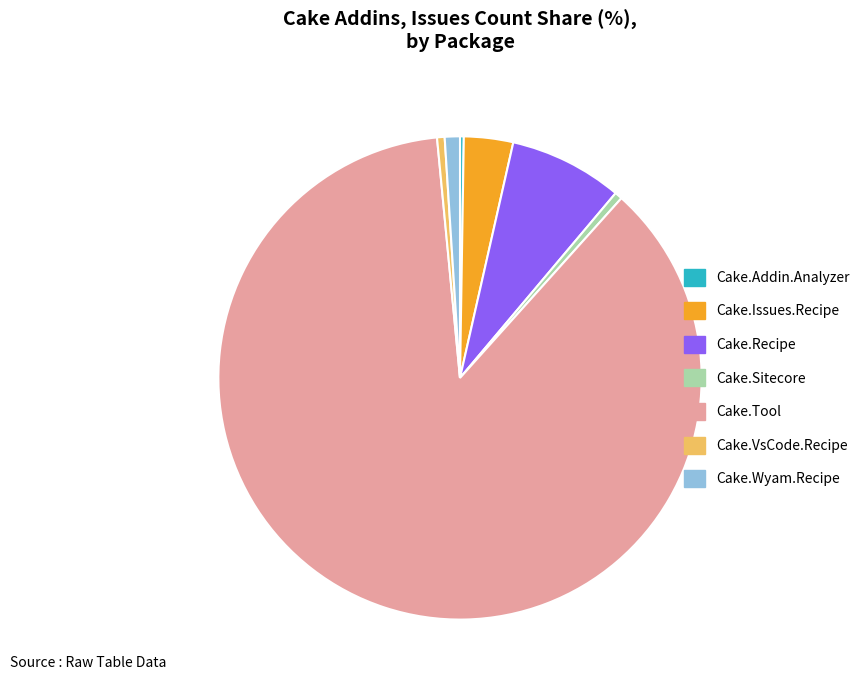

Which slice is the largest?

Cake.Tool